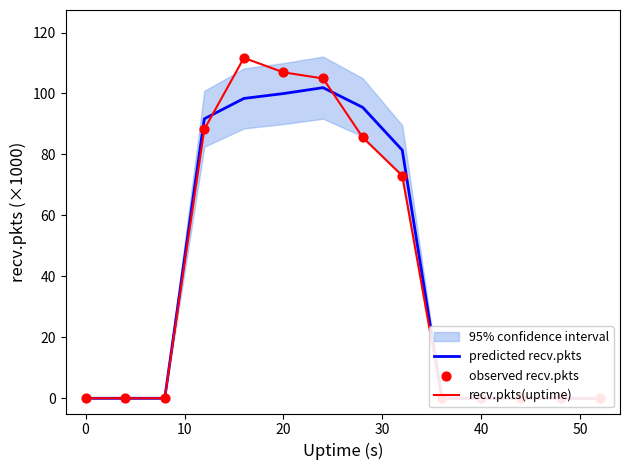

Is the value of recv.pkts(uptime) at 30 greater than the value of observed recv.pkts at 30?

No